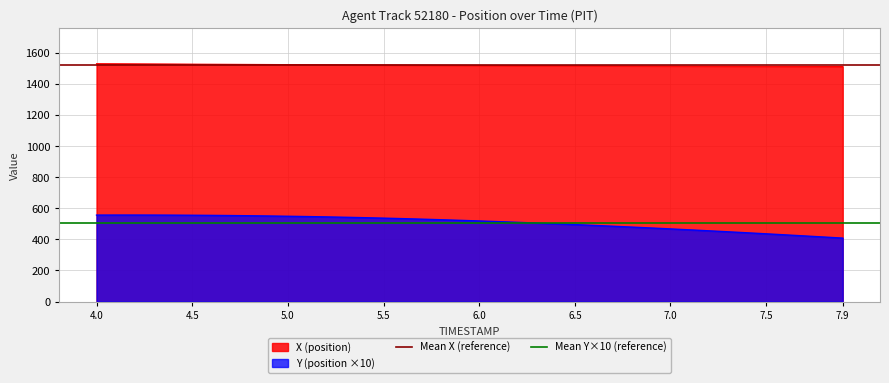

What is the lowest value of the X (position) series?

1510.8